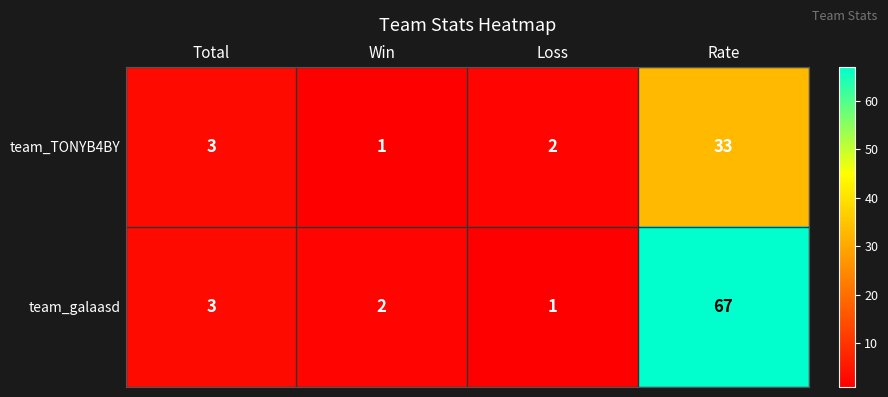

Where is team_TONYB4BY nearest to the value 17?

Total